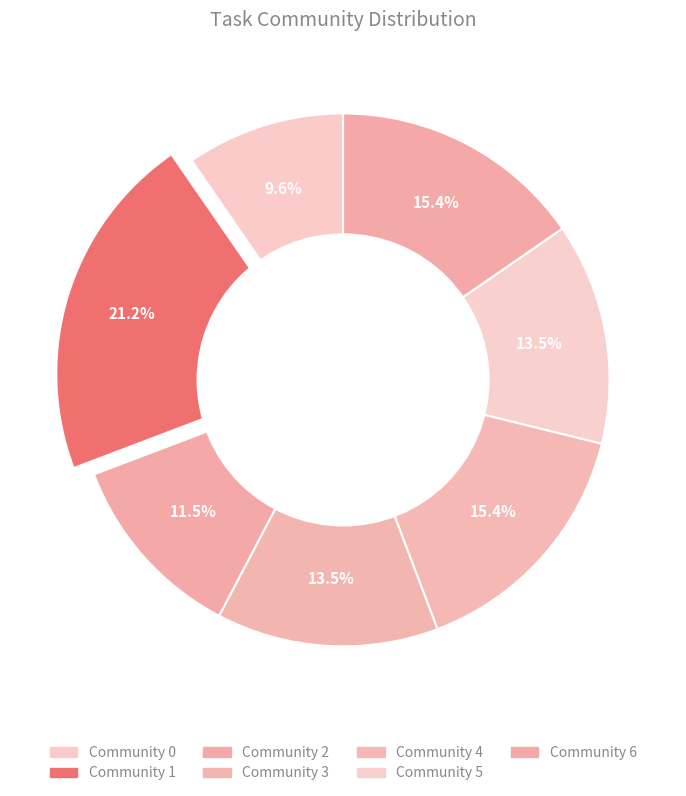

Between Community 1 and Community 5, which is larger?

Community 1